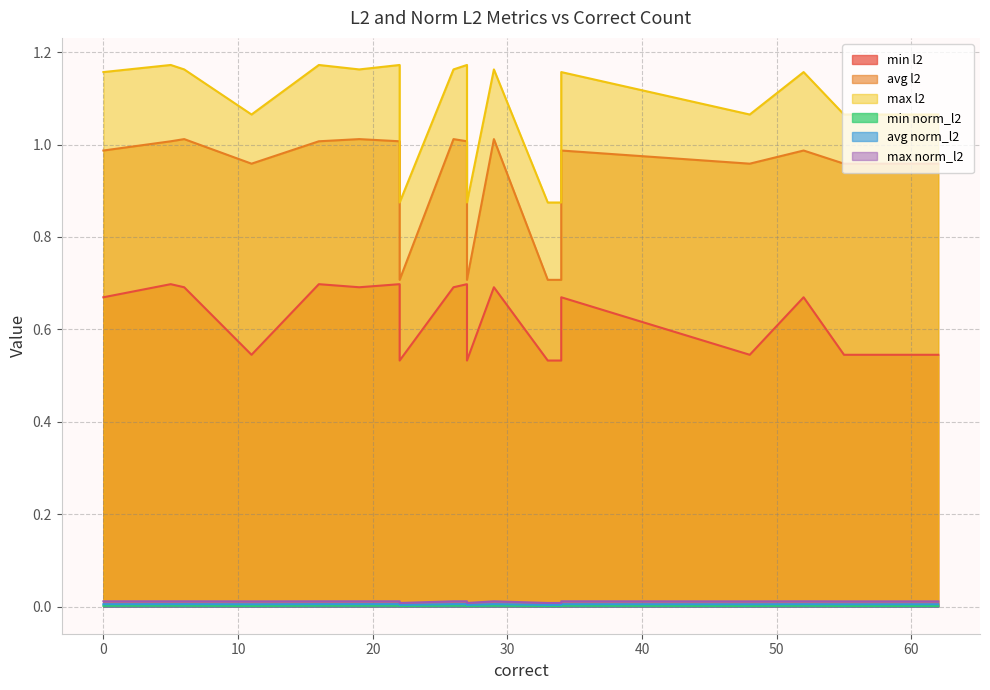

What is the label of the 13th point from the right?

16